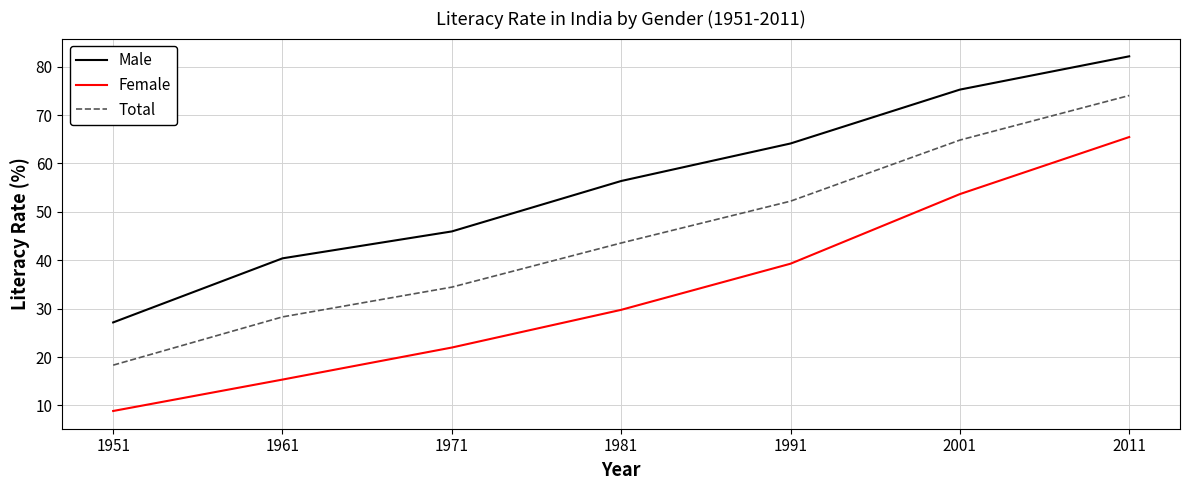

What is the difference between the Male values at 2001 and 1991?

11.1